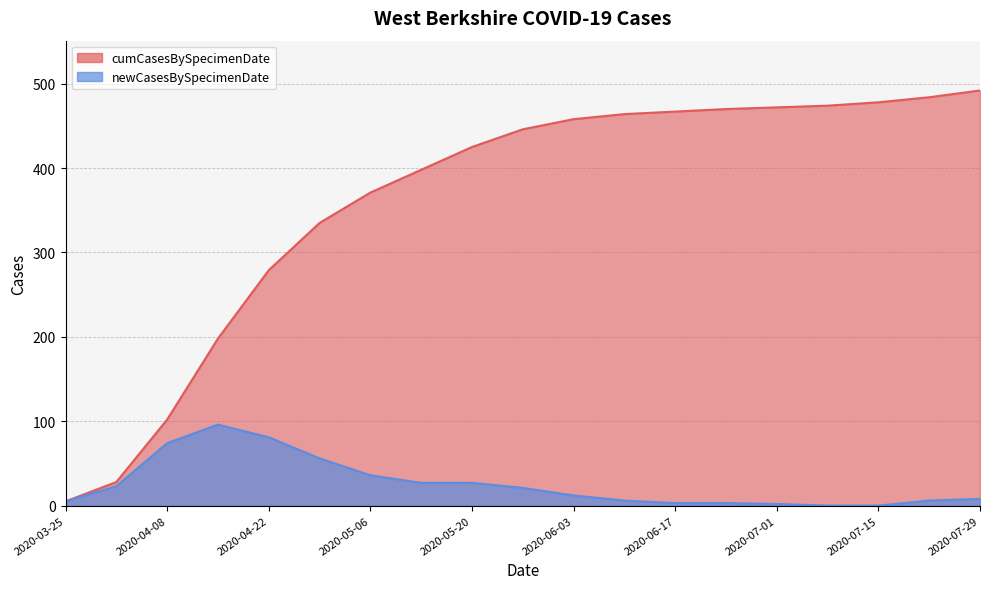

Which series has the largest range (max minus min)?

cumCasesBySpecimenDate